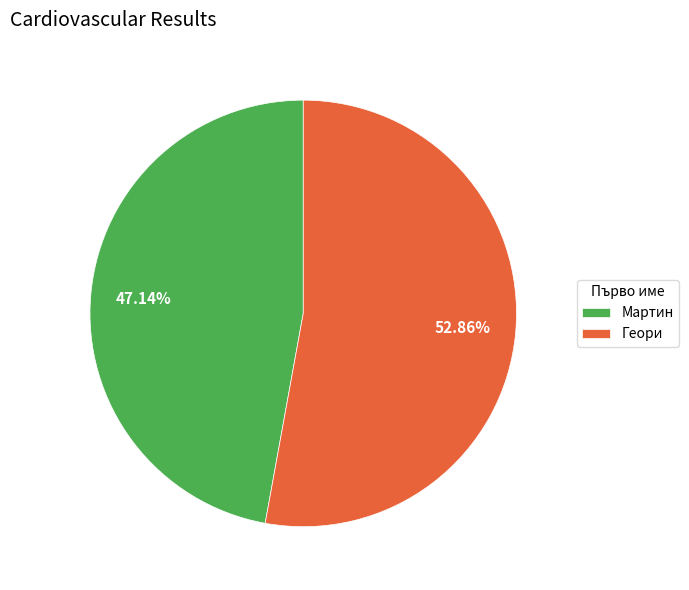

What is the majority slice?

Геори